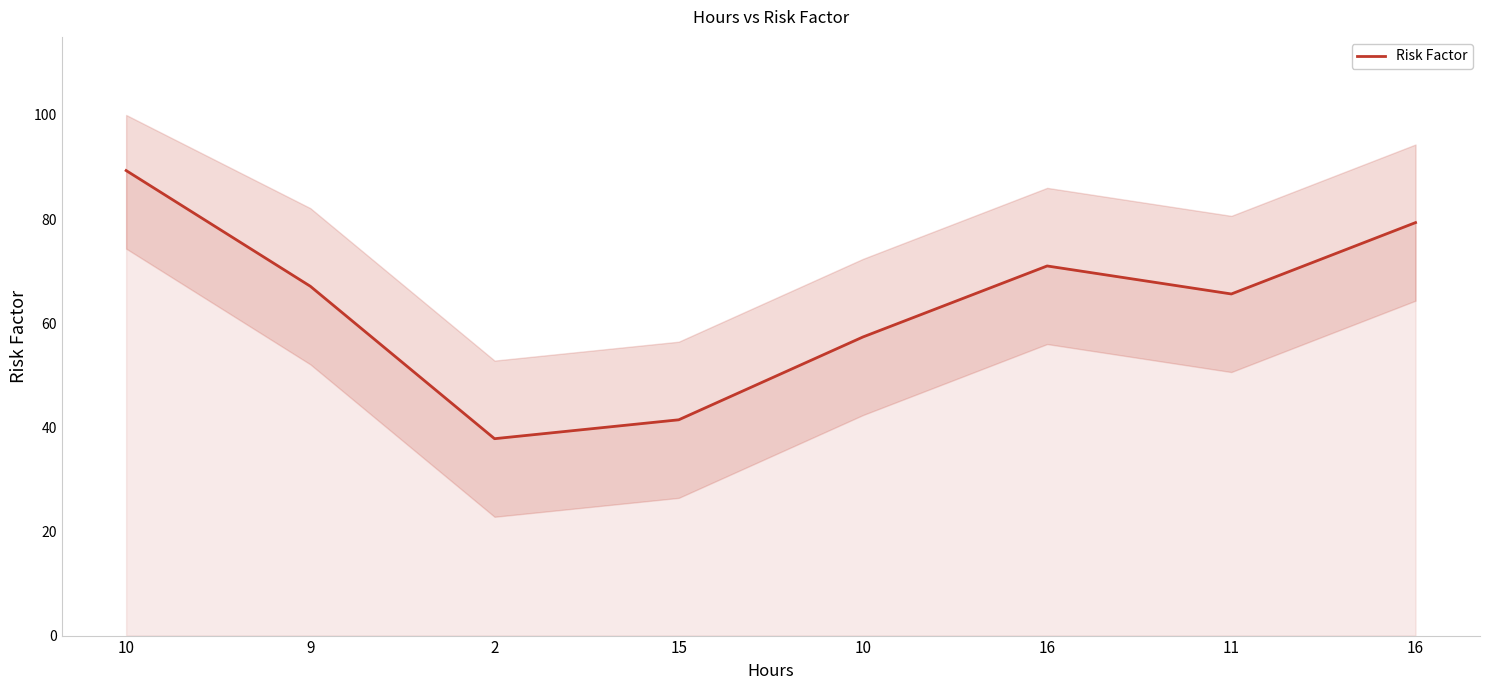

What is the ratio of the value at 9 to the value at 10?

1.2